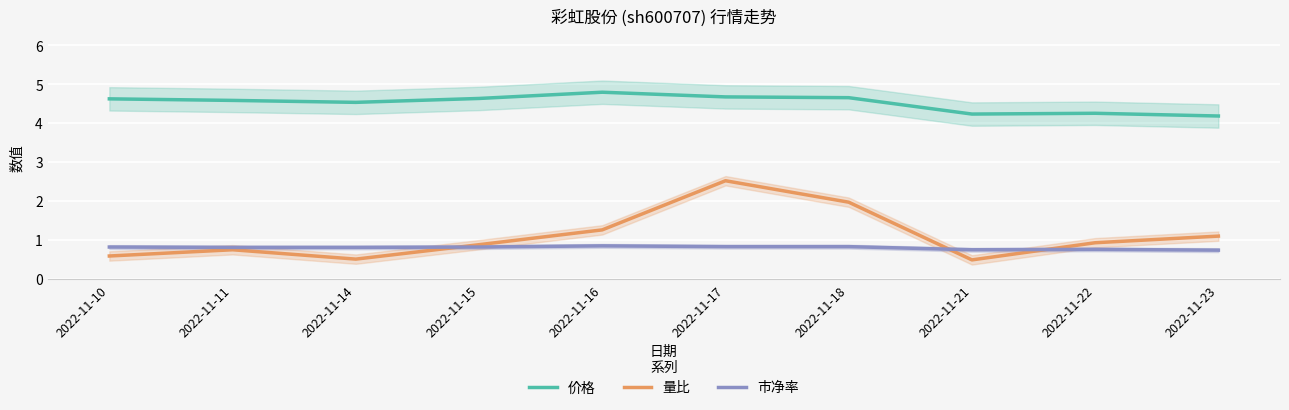

True or false: 量比 has more than 0 points higher than both neighbors.

True